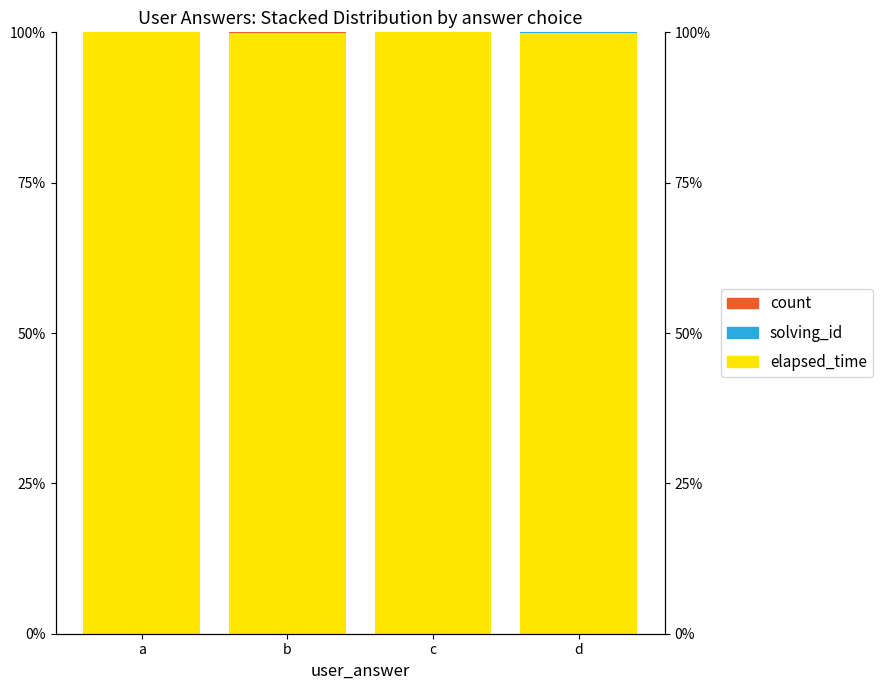

The elapsed_time series shows 153.1 at b. True or false?

False